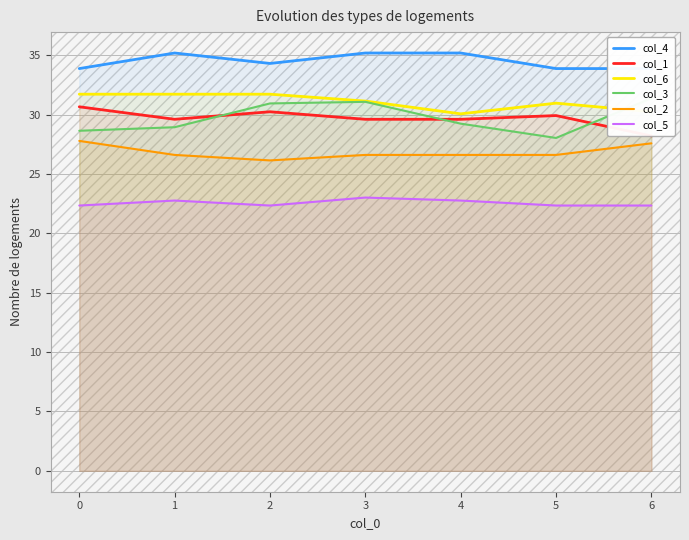

True or false: col_5 and col_3 cross at least once.

False